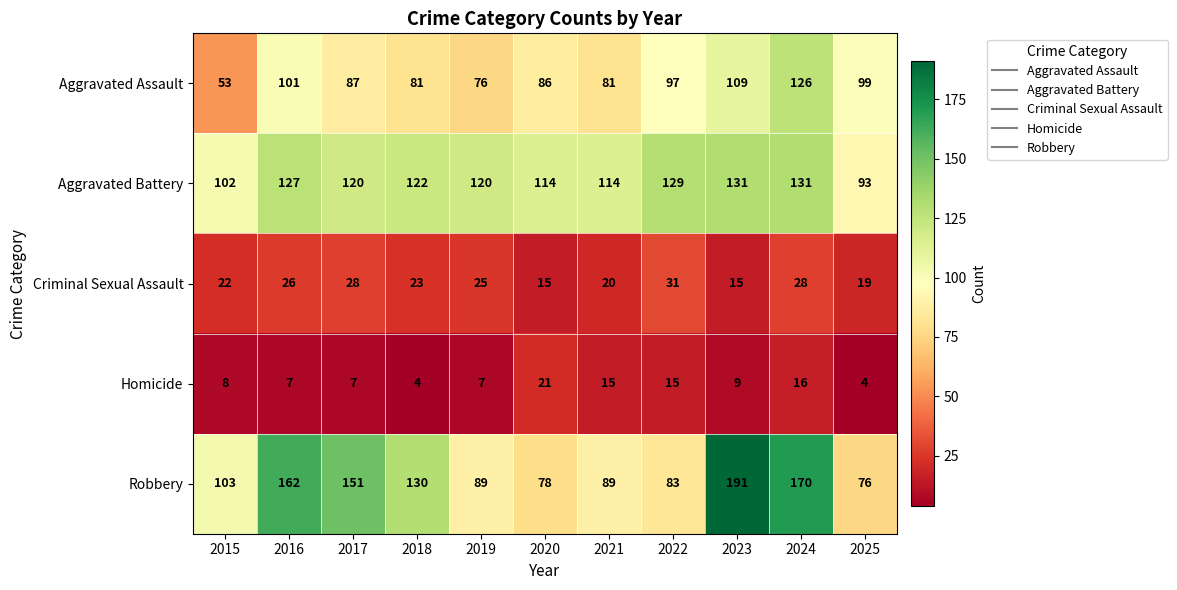

What is the approximate value of Homicide at 2019, to the nearest 5?

5